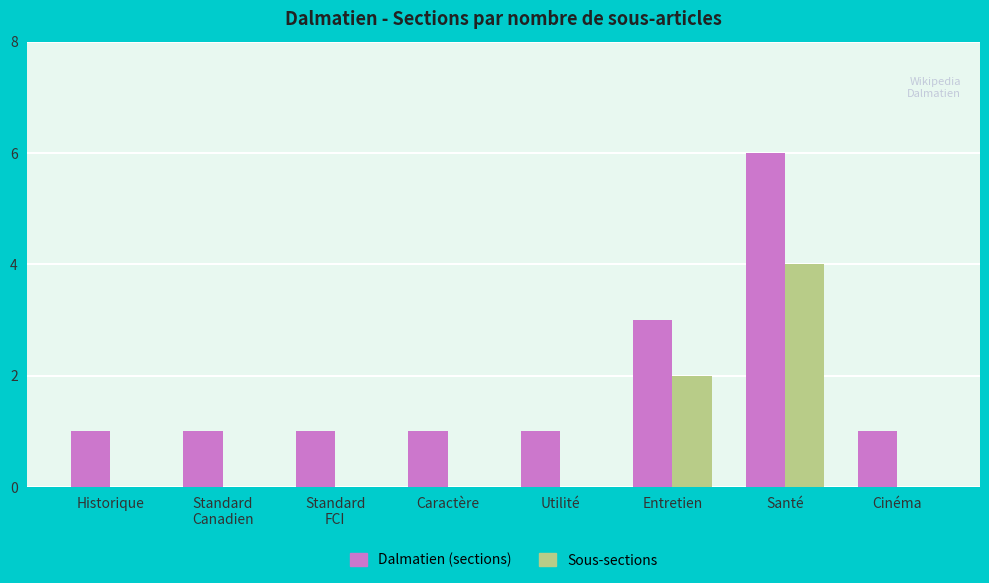

Reading left to right, what are all the values shown in this chart?

Dalmatien (sections): Historique=1	Standard
Canadien=1	Standard
FCI=1	Caractère=1	Utilité=1	Entretien=3	Santé=6	Cinéma=1
Sous-sections: Historique=0	Standard
Canadien=0	Standard
FCI=0	Caractère=0	Utilité=0	Entretien=2	Santé=4	Cinéma=0